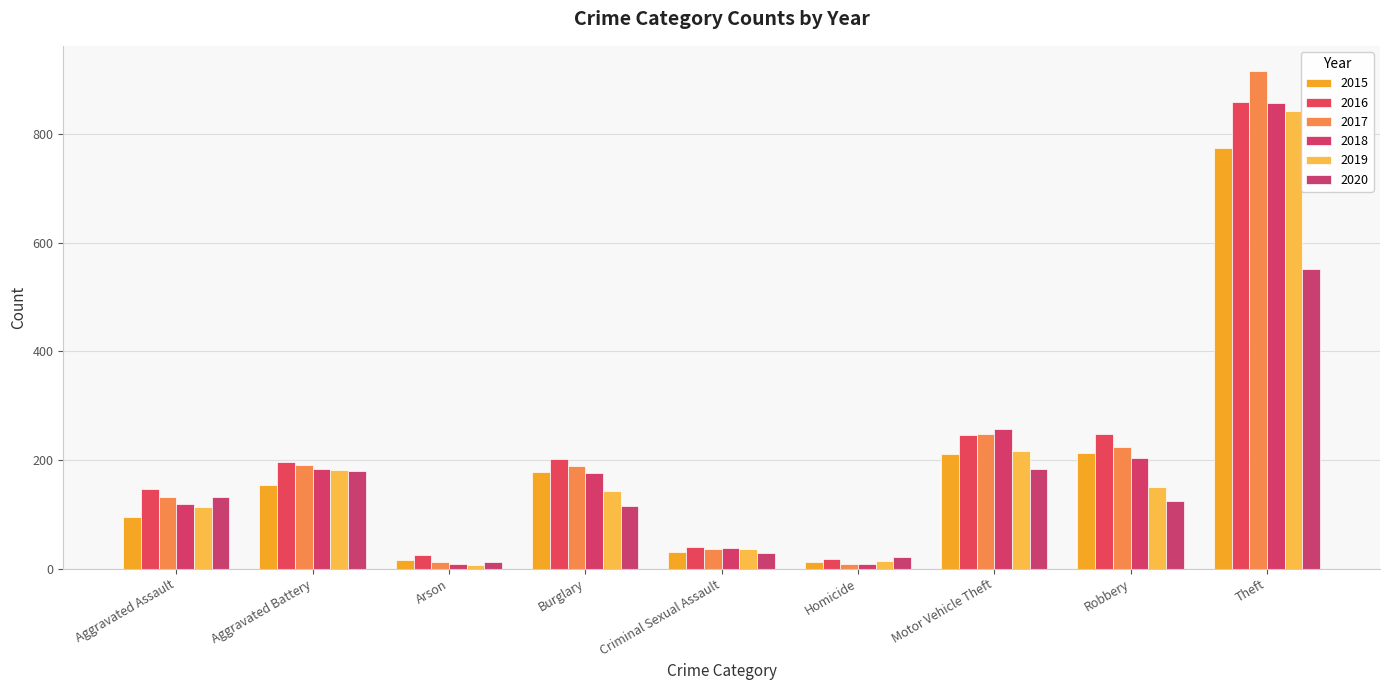

How many bars are there in total?

54